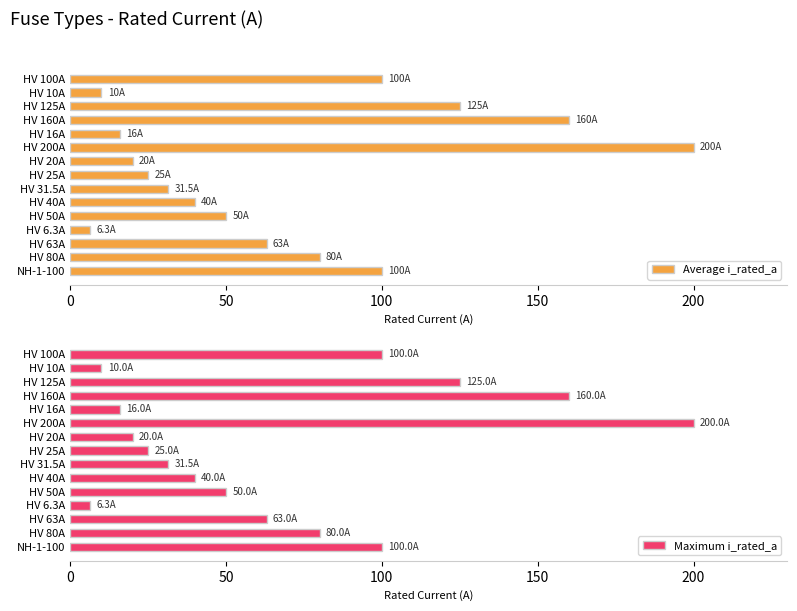

What is the minimum value for Maximum i_rated_a?

6.3